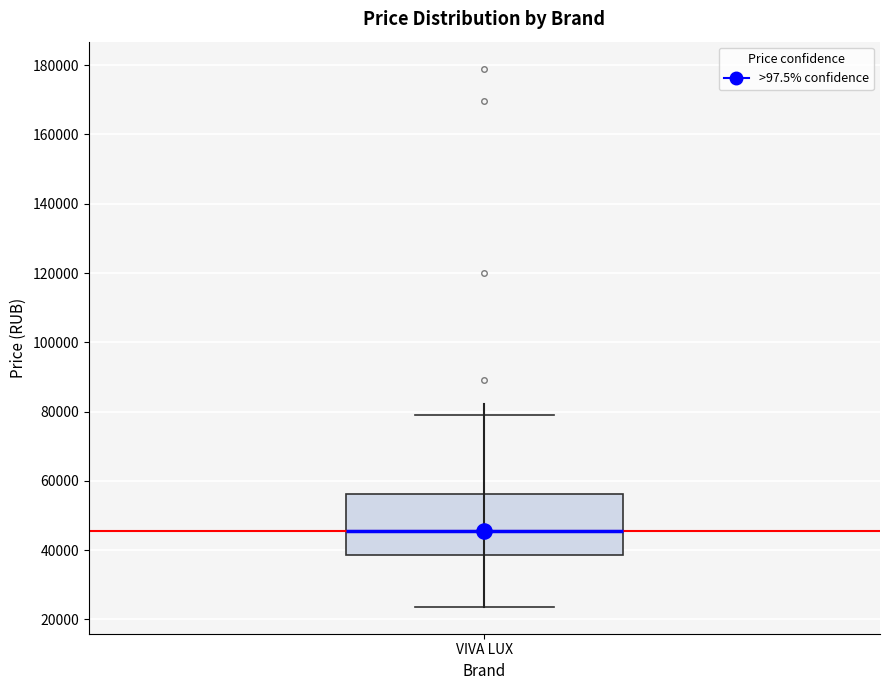

Transcribe this box plot: give where the median line is, the range the box spans, and where the two whiskers end, as read against the y-axis. The values are not printed on the chart, so give them approximately, as read against the axis.

median 46000, box 38000 to 56000, whiskers 24000 to 78000